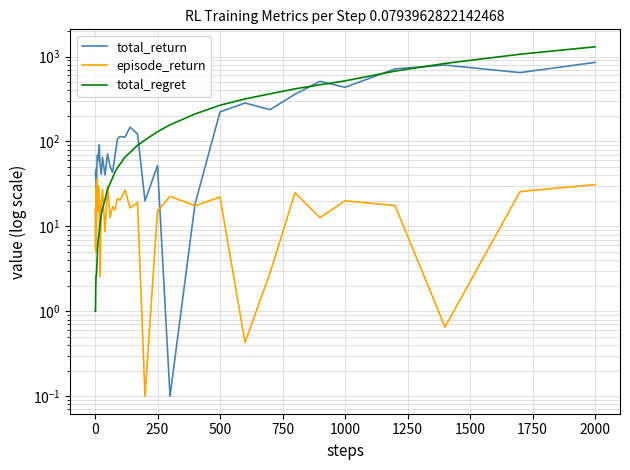

What is the highest value of the total_return series?

853.3